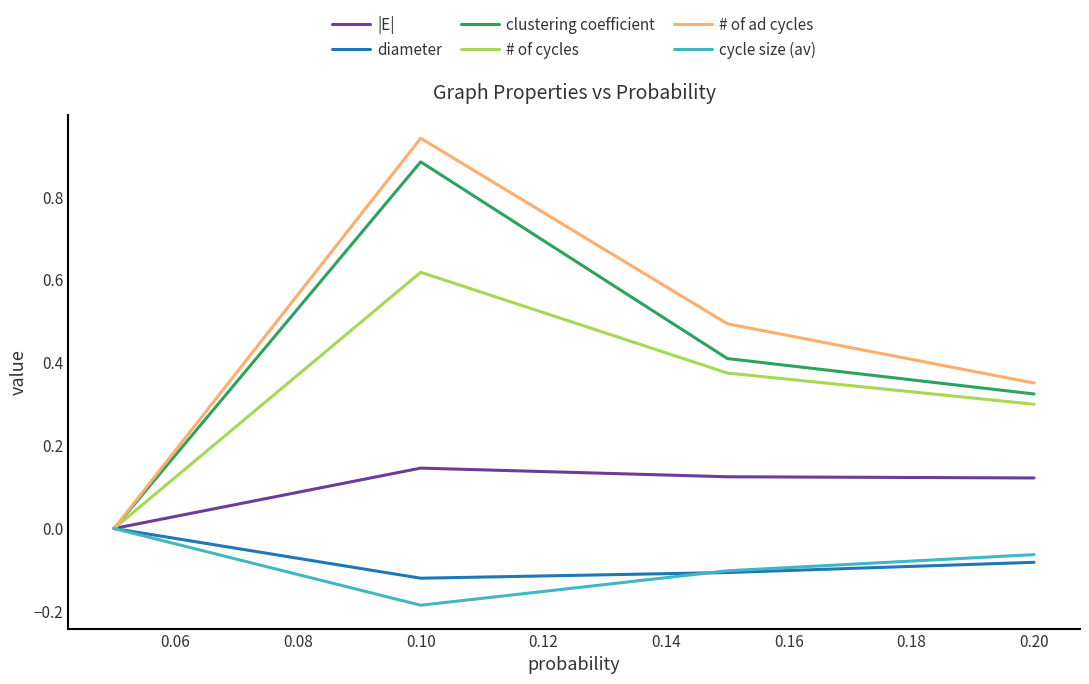

Which series has the widest spread of values?

# of ad cycles